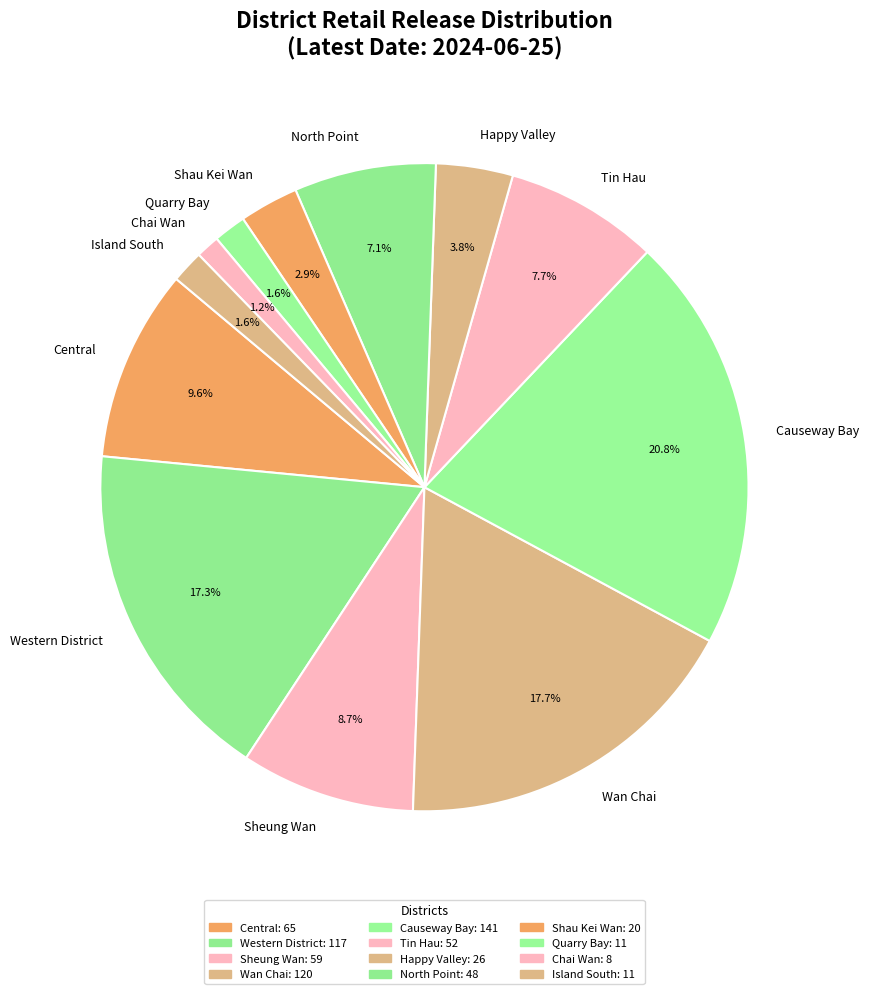

Which slice is the largest?

Causeway Bay